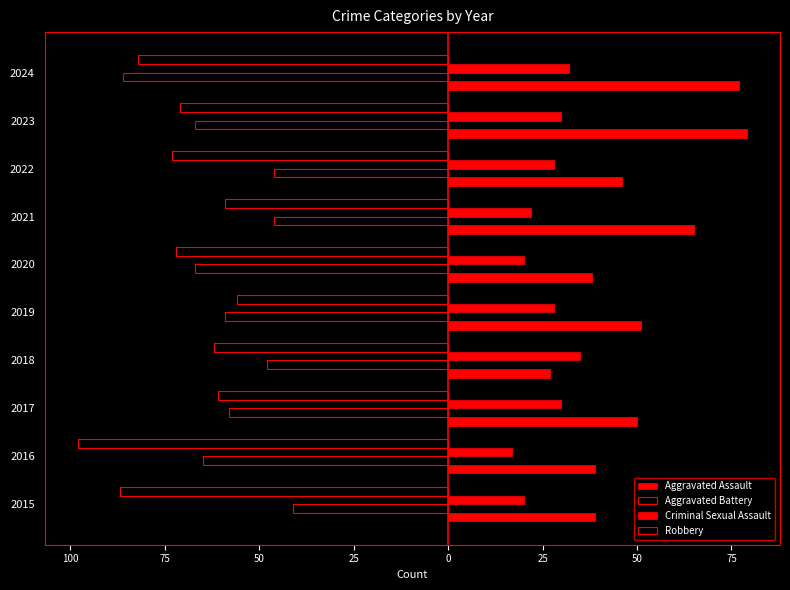

How many data points in Criminal Sexual Assault are above 28?

4